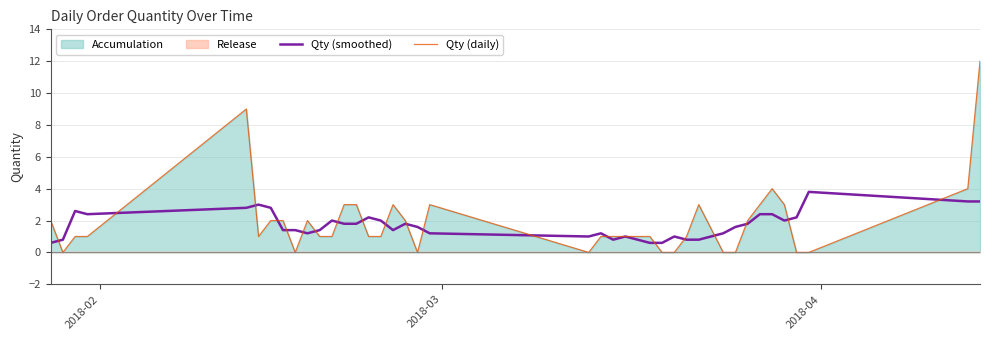

What is the average value of the Qty (daily) series?

1.9